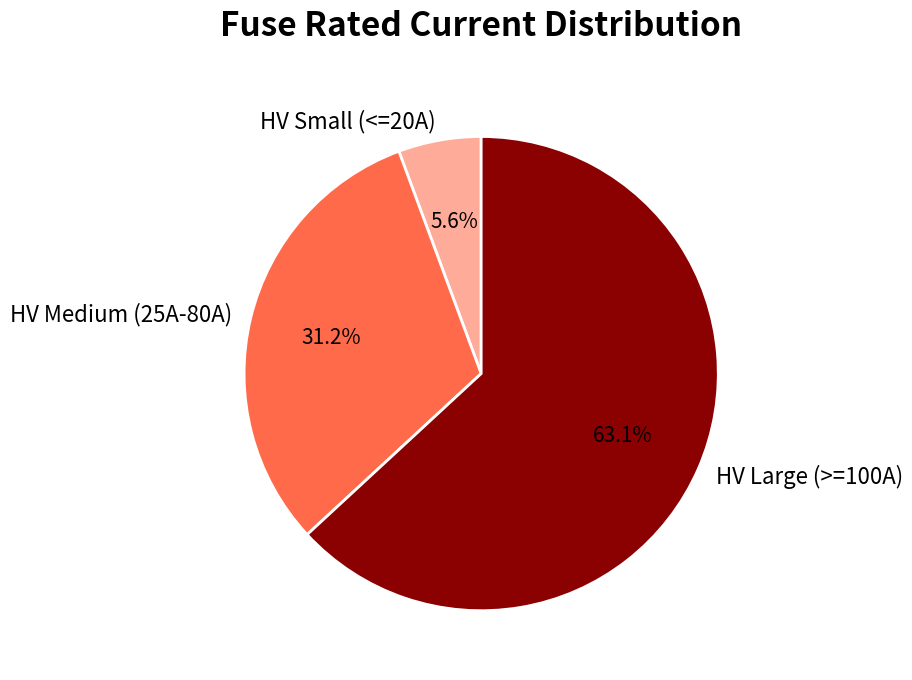

Count the number of slices in the pie.

3